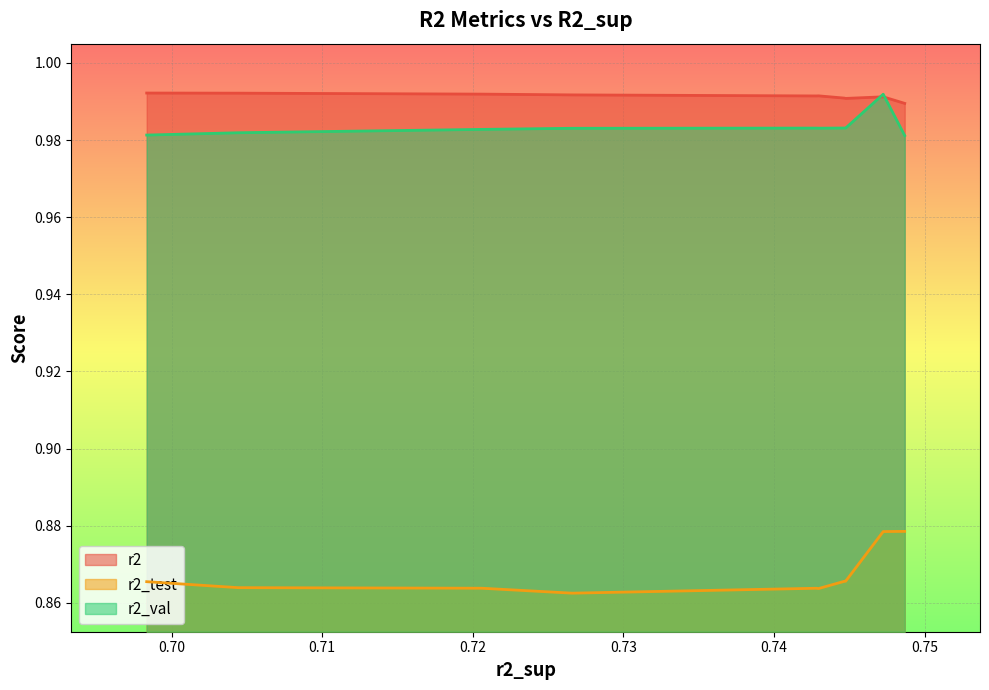

Reading right to left, extract all data points from this chart.

r2: 1.0	1.0	1.0	1.0	1.0	1.0	1.0	1.0	1.0	1.0
r2_test: 0.9	0.9	0.9	0.9	0.9	0.9	0.9	0.9	0.9	0.9
r2_val: 1.0	1.0	1.0	1.0	1.0	1.0	1.0	1.0	1.0	1.0